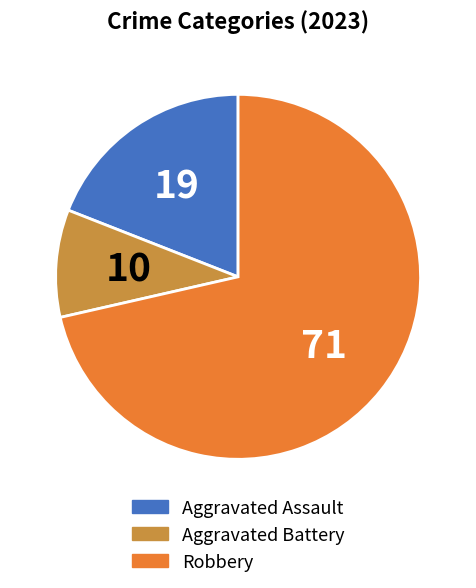

Rank the categories by value from highest to lowest.

Robbery, Aggravated Assault, Aggravated Battery